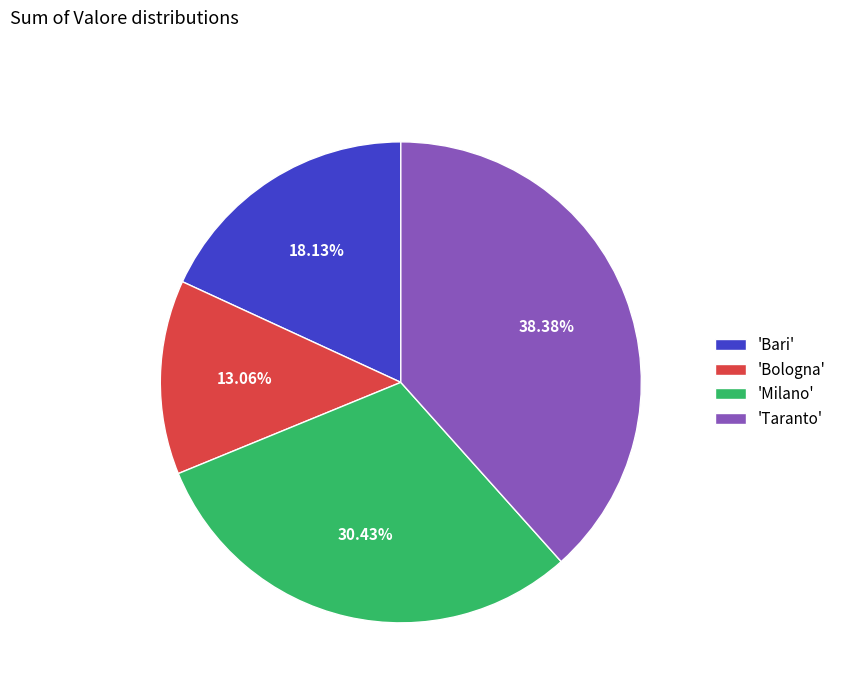

Between 'Bologna' and 'Milano', which is larger?

'Milano'